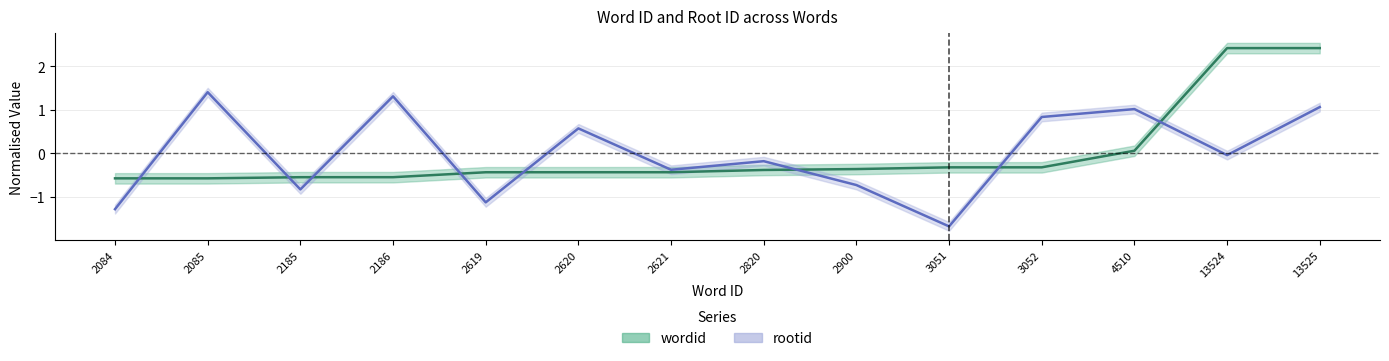

Does the chart display data point markers on the line(s)?

No